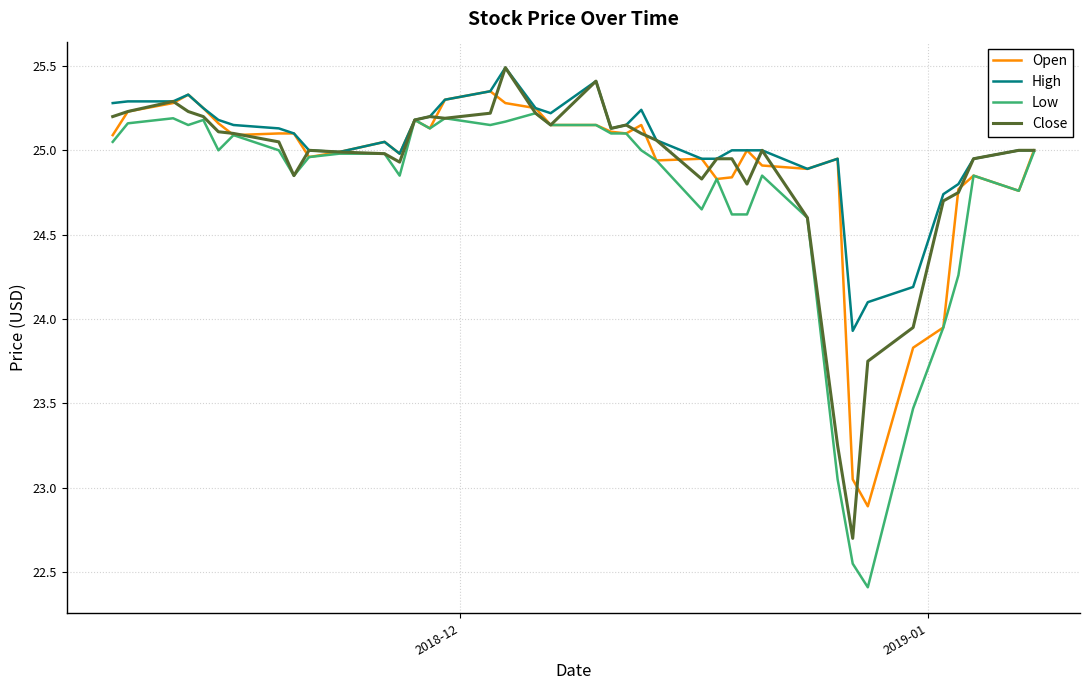

What is the highest value of the Close series?

25.5